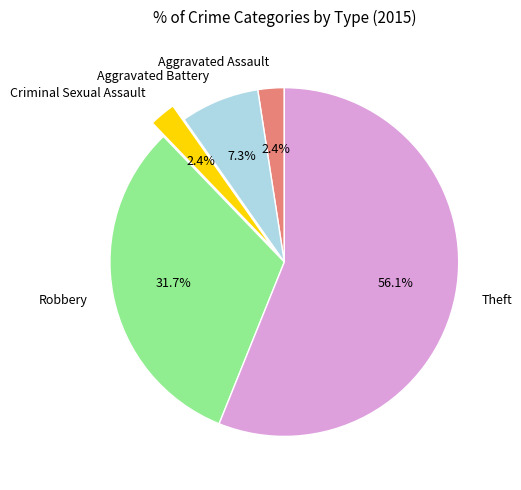

To the nearest percent, what is the average slice percentage?

20%